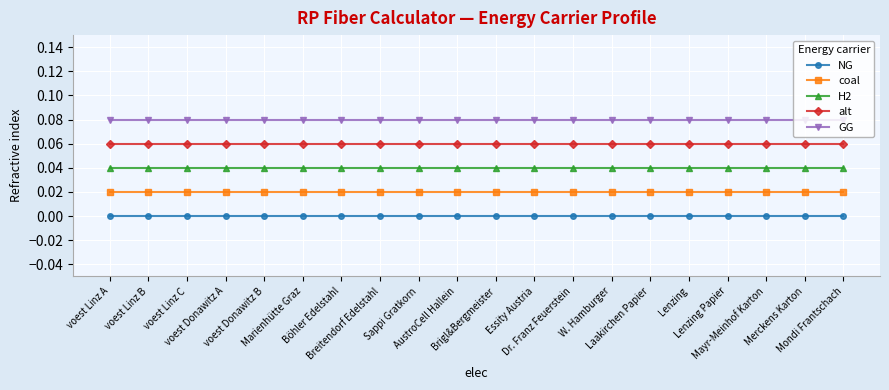

True or false: coal and H2 intersect in this chart.

False